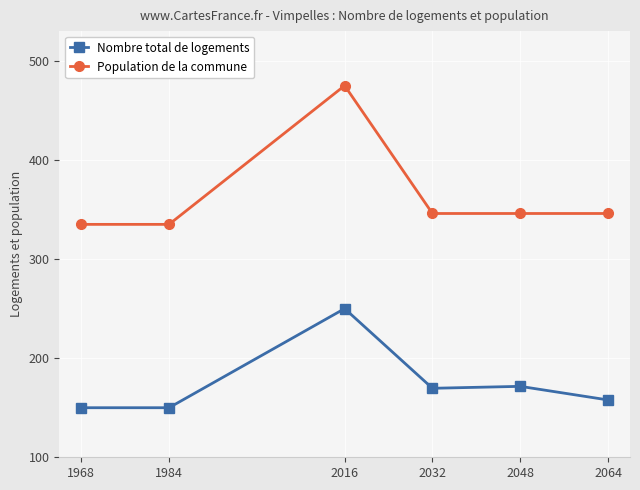

At which category does Nombre total de logements reach its first local peak?

2016